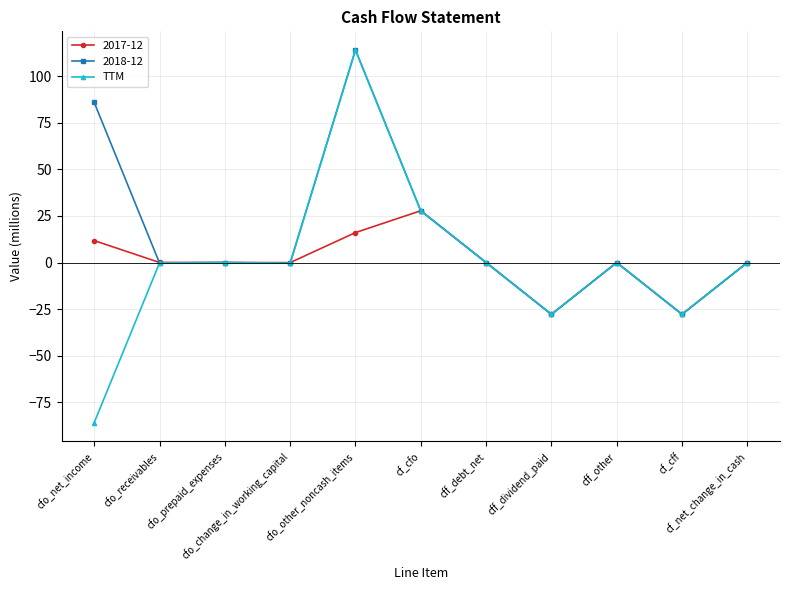

How many lines are shown in the chart?

3